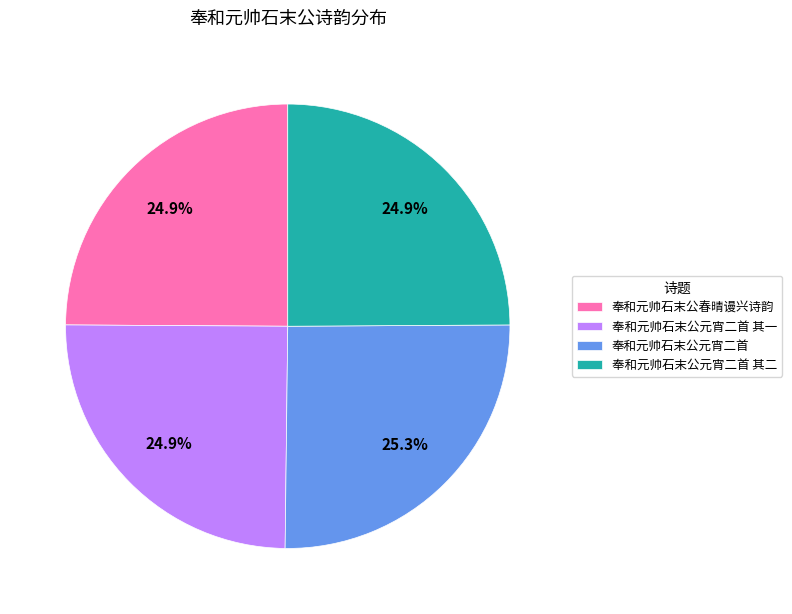

What is the total percentage of 奉和元帅石末公元宵二首 其二 and 奉和元帅石末公元宵二首 其一?

49.8%